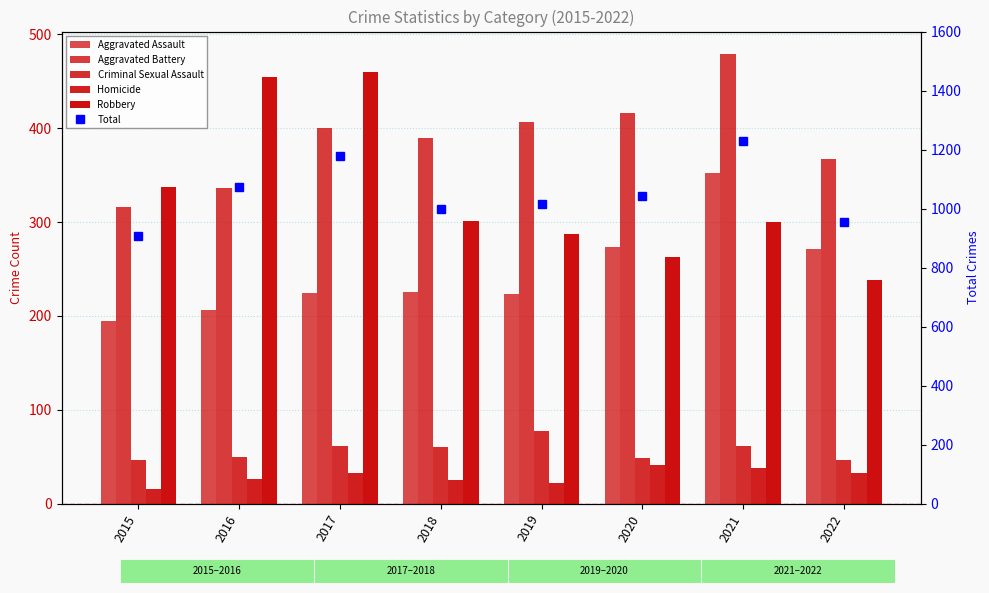

True or false: Aggravated Battery has a value of 519 at 2018.

False